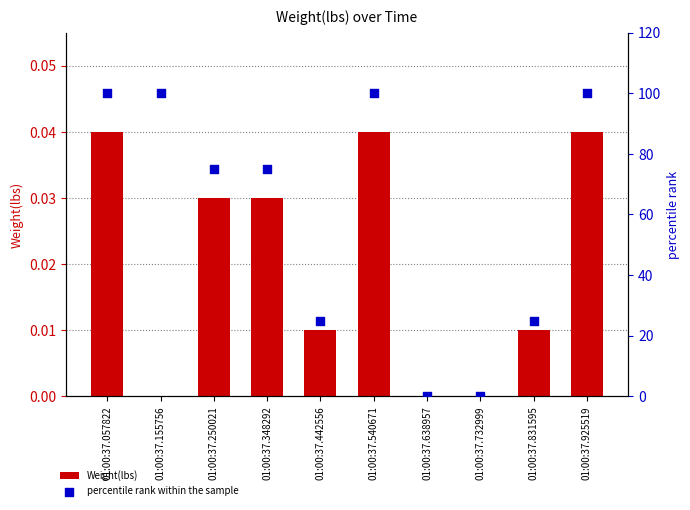

What are all the series names shown in the legend?

Weight(lbs), percentile rank within the sample